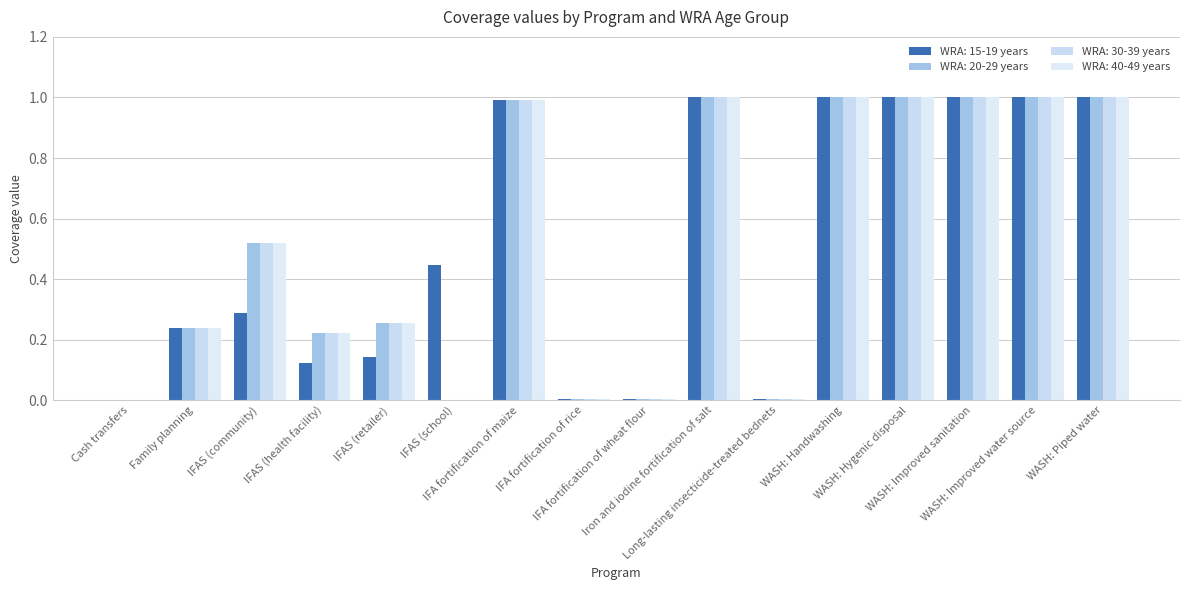

Reading left to right, transcribe all the data shown in this chart.

WRA: 15-19 years: 0.0	0.2	0.3	0.1	0.1	0.4	1.0	0.0	0.0	1.0	0.0	1.0	1.0	1.0	1.0	1.0
WRA: 20-29 years: 0.0	0.2	0.5	0.2	0.3	0.0	1.0	0.0	0.0	1.0	0.0	1.0	1.0	1.0	1.0	1.0
WRA: 30-39 years: 0.0	0.2	0.5	0.2	0.3	0.0	1.0	0.0	0.0	1.0	0.0	1.0	1.0	1.0	1.0	1.0
WRA: 40-49 years: 0.0	0.2	0.5	0.2	0.3	0.0	1.0	0.0	0.0	1.0	0.0	1.0	1.0	1.0	1.0	1.0